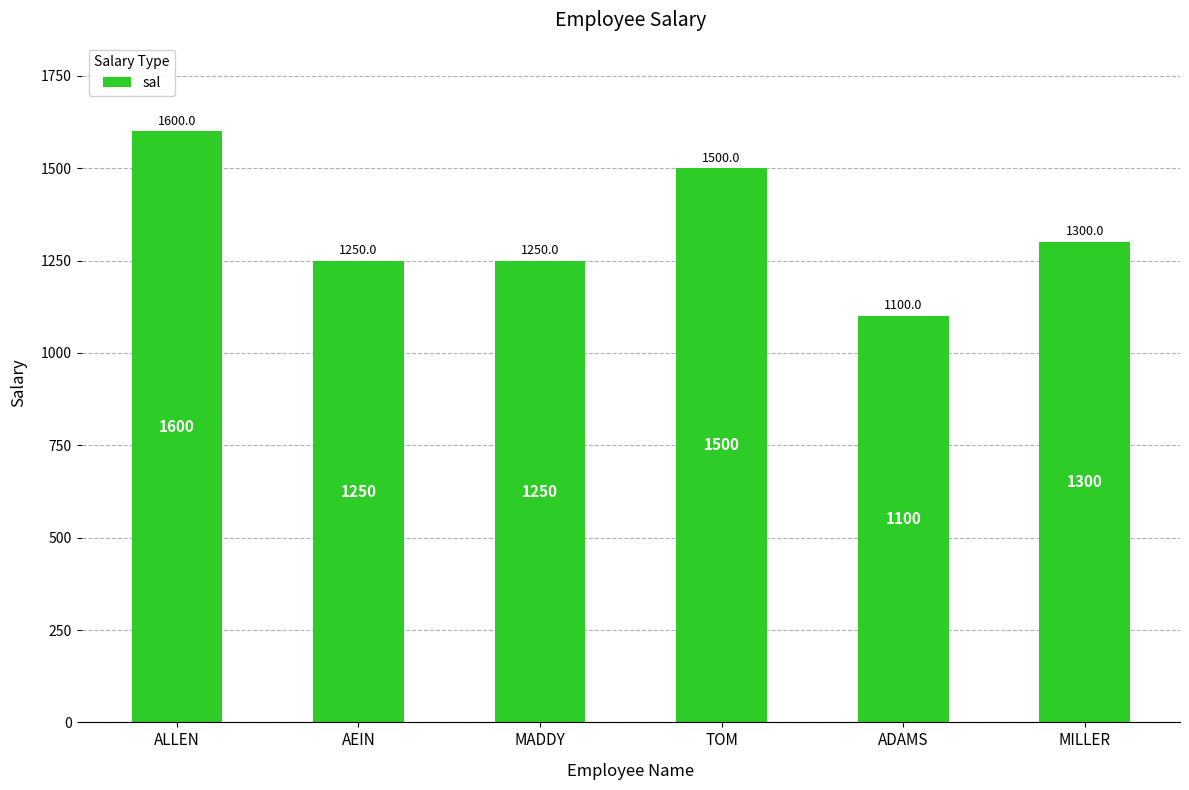

Which category has the lowest value across all series?

ADAMS